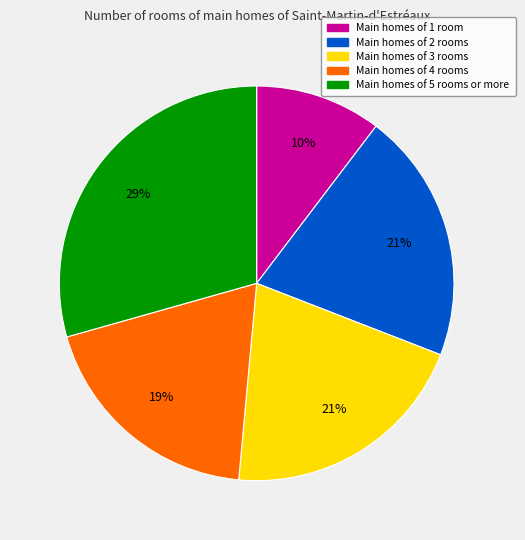

Is there a majority slice in this chart?

No